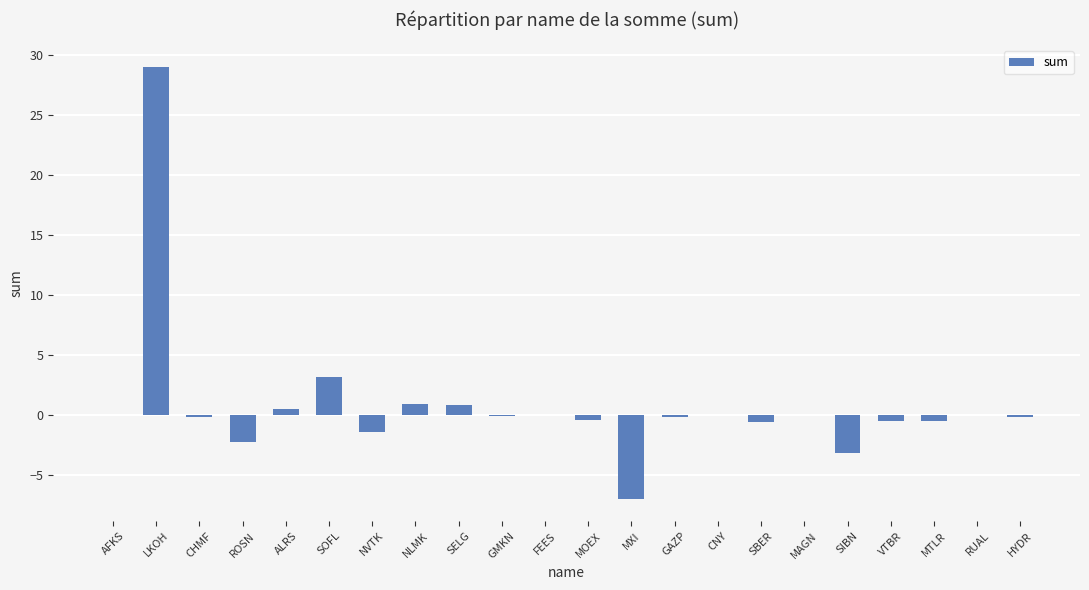

The value at LKOH is 29.0. True or false?

True